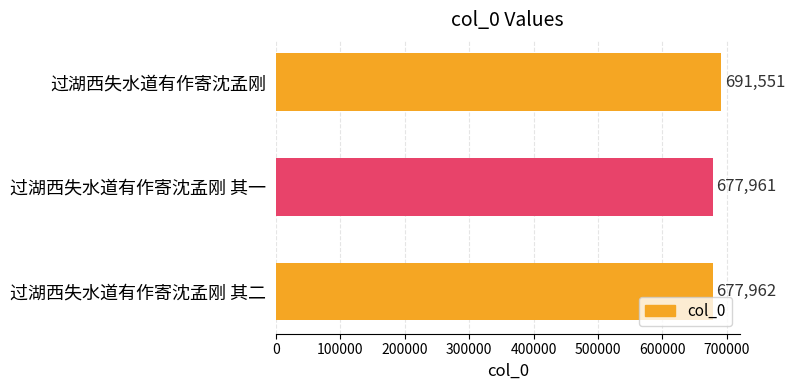

List the labels in order of value, smallest first.

过湖西失水道有作寄沈孟刚 其一, 过湖西失水道有作寄沈孟刚 其二, 过湖西失水道有作寄沈孟刚